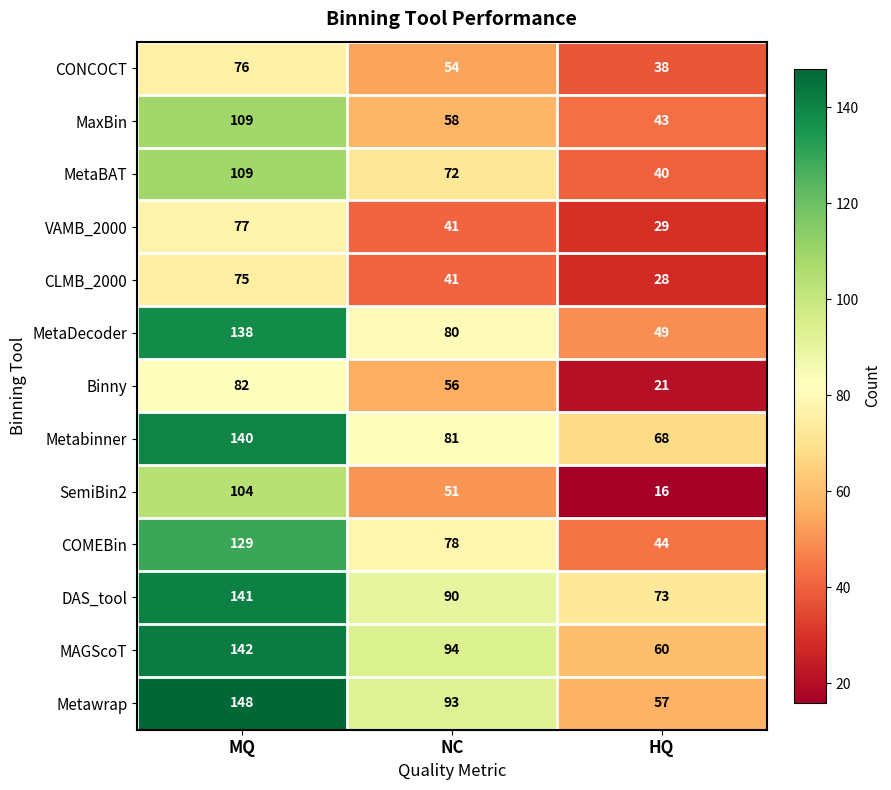

How many distinct data groups are displayed?

13